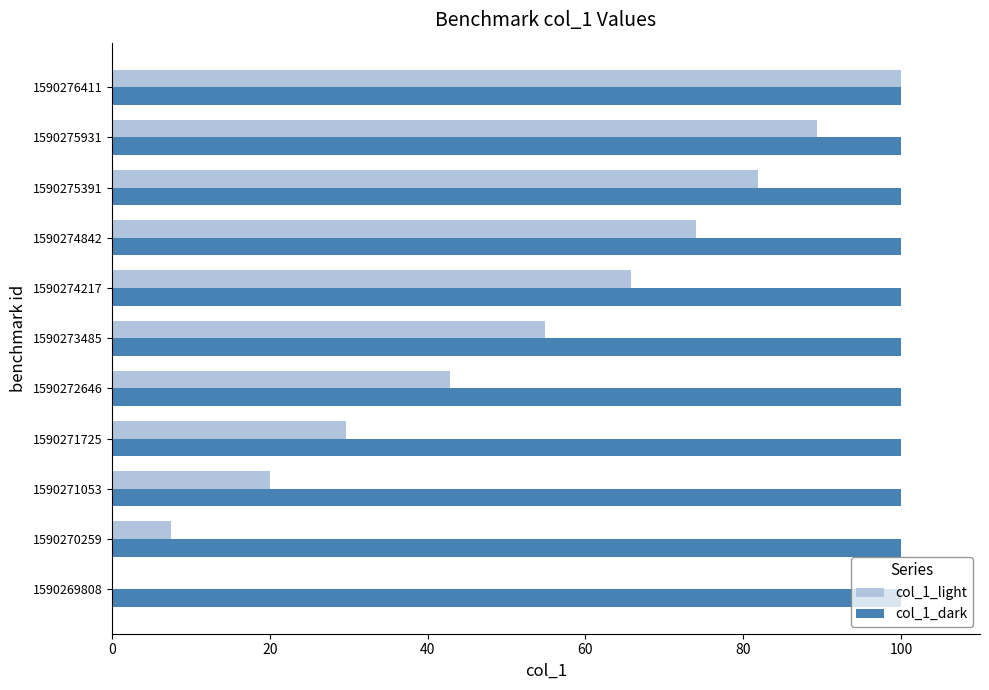

At which category is the sum across all series the highest?

1590276411